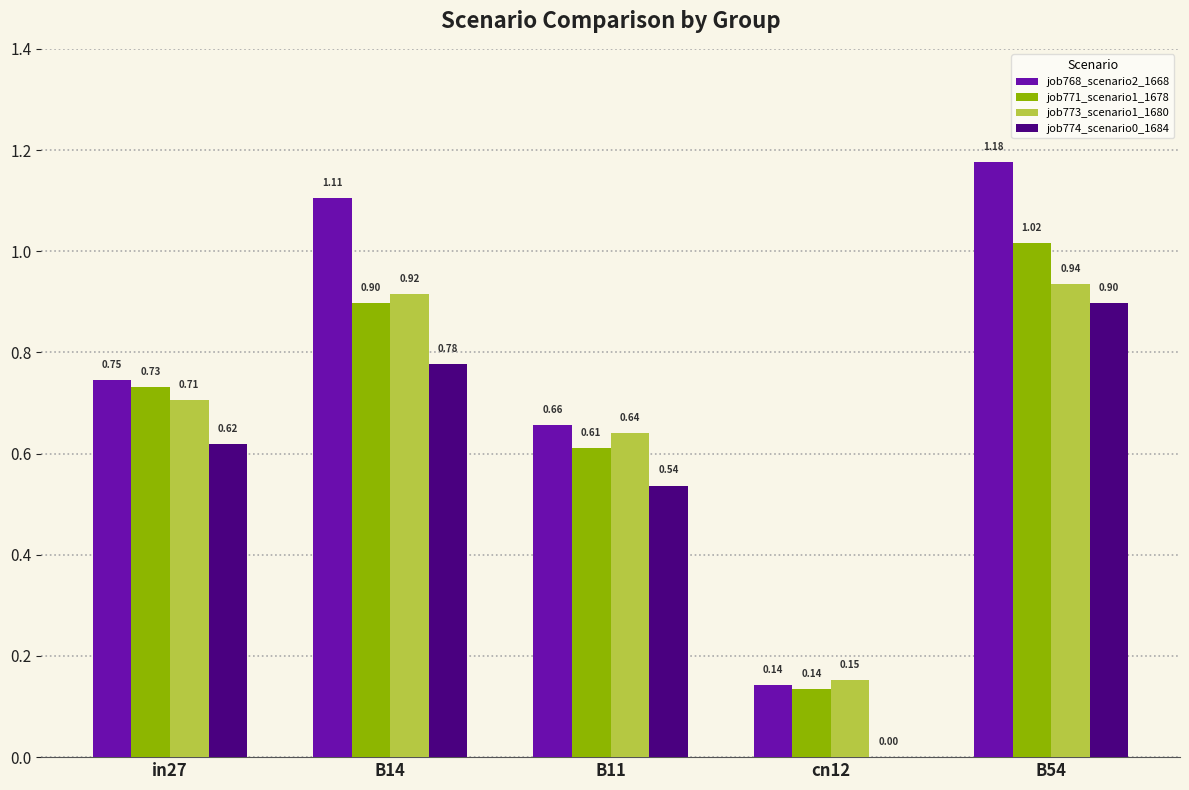

Between cn12 and B54, which series saw the biggest shift?

job768_scenario2_1668